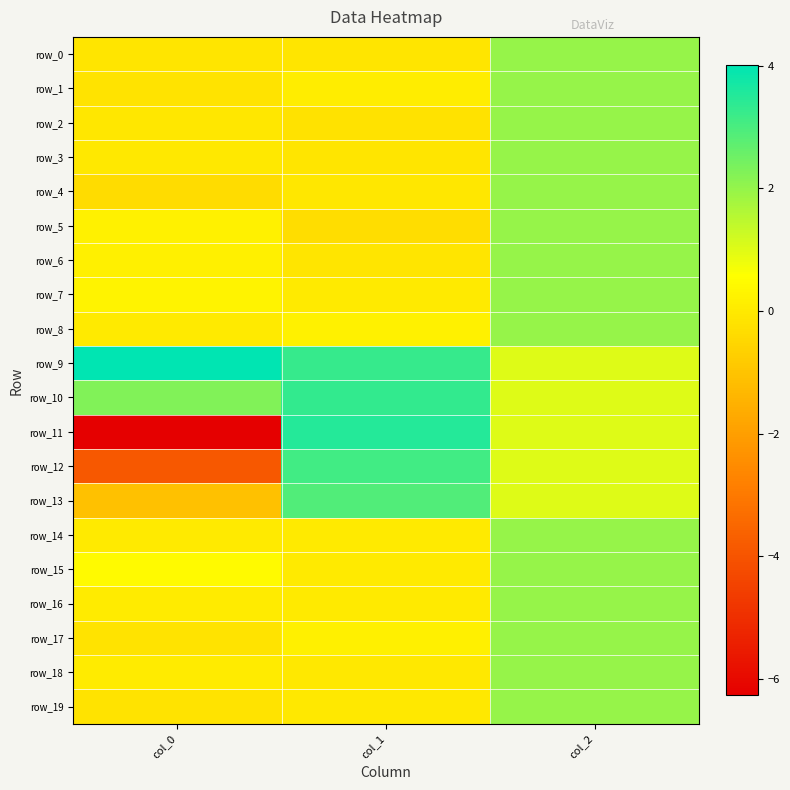

What is the smallest value displayed?

-6.3